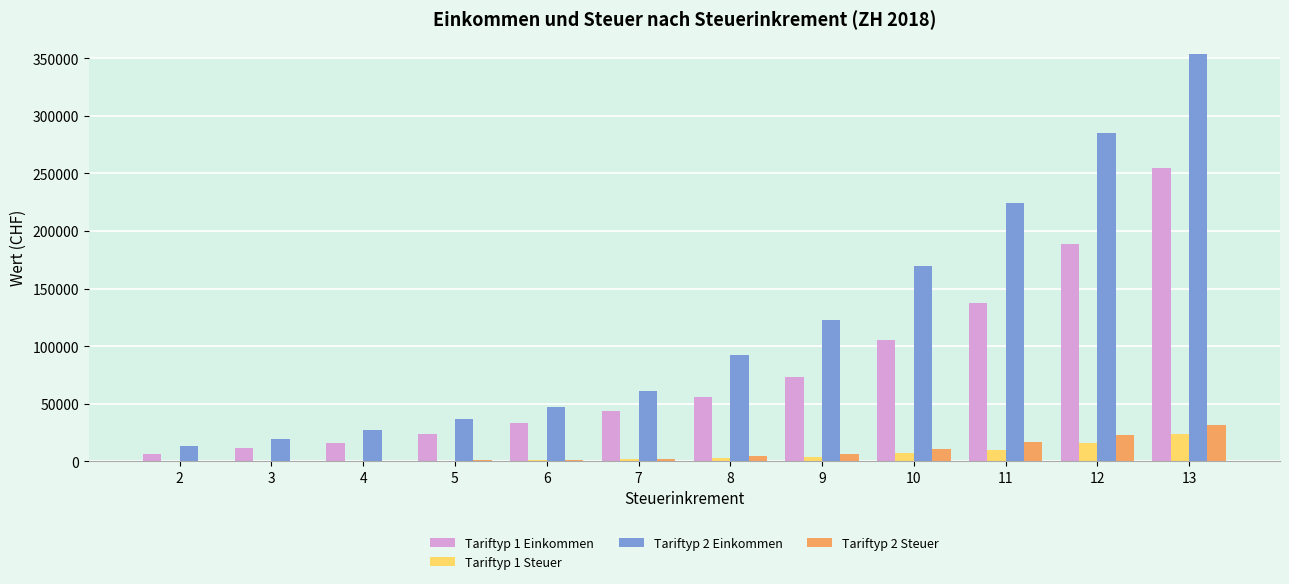

Which series has the largest total across all categories?

Tariftyp 2 Einkommen